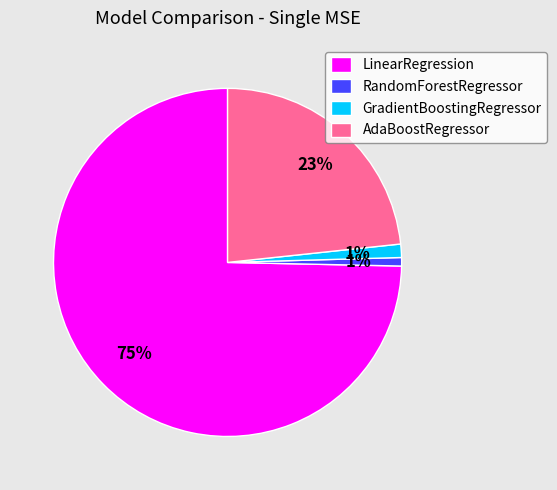

To the nearest percent, what is the difference between the largest and smallest slice percentages?

74%